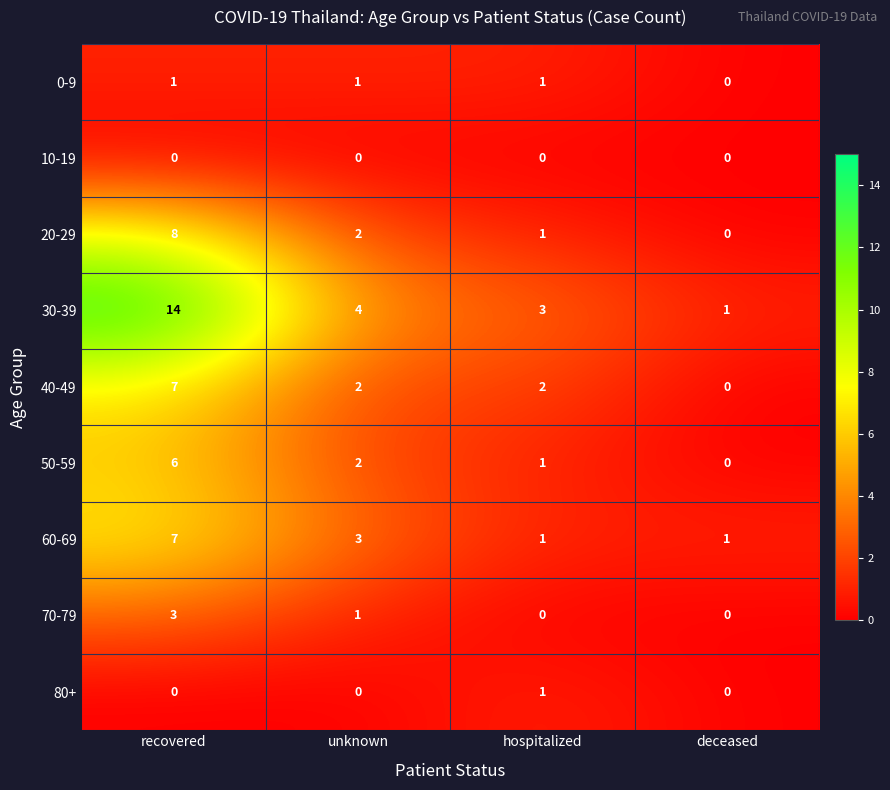

The value of 40-49 at deceased is 0. True or false?

True